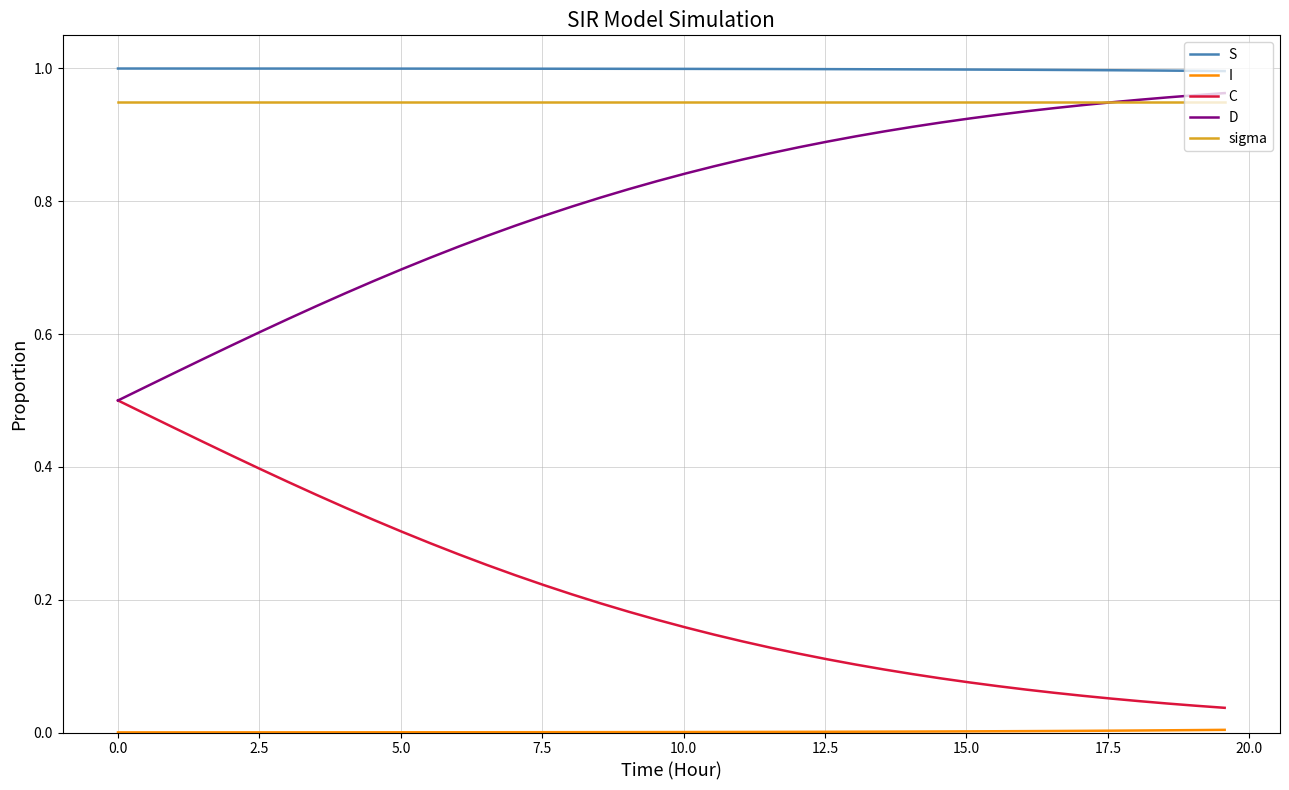

Which series has the largest total across all categories?

S